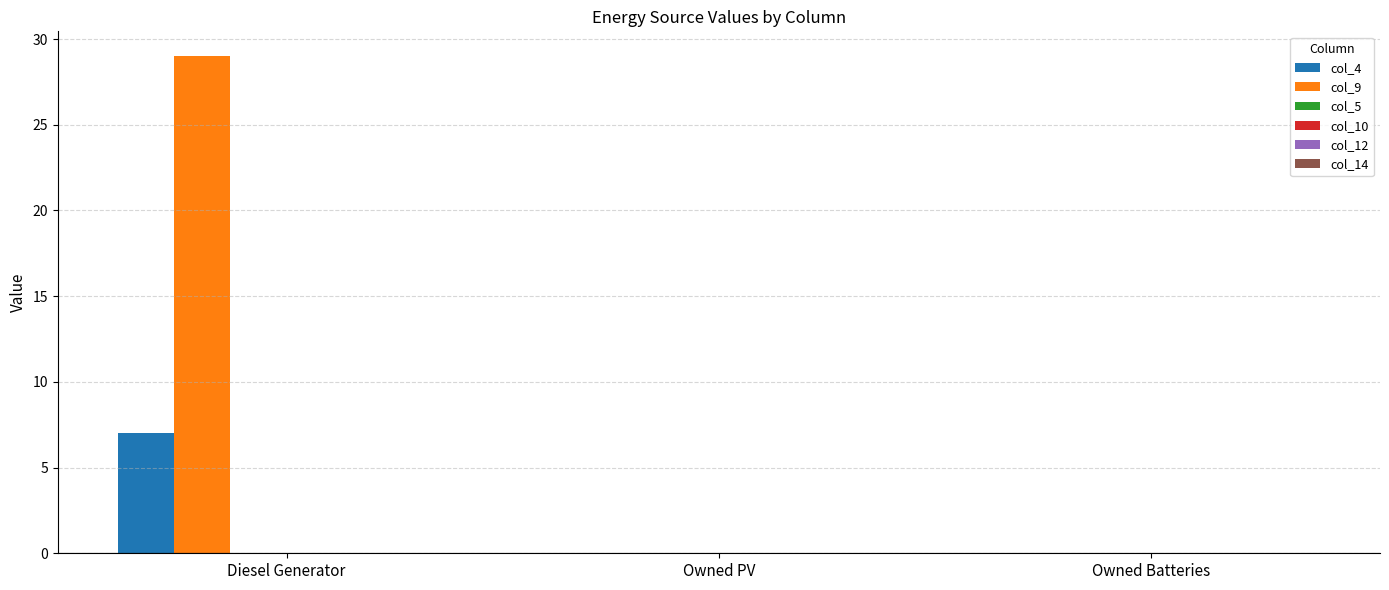

Which series has the largest total across all categories?

col_9